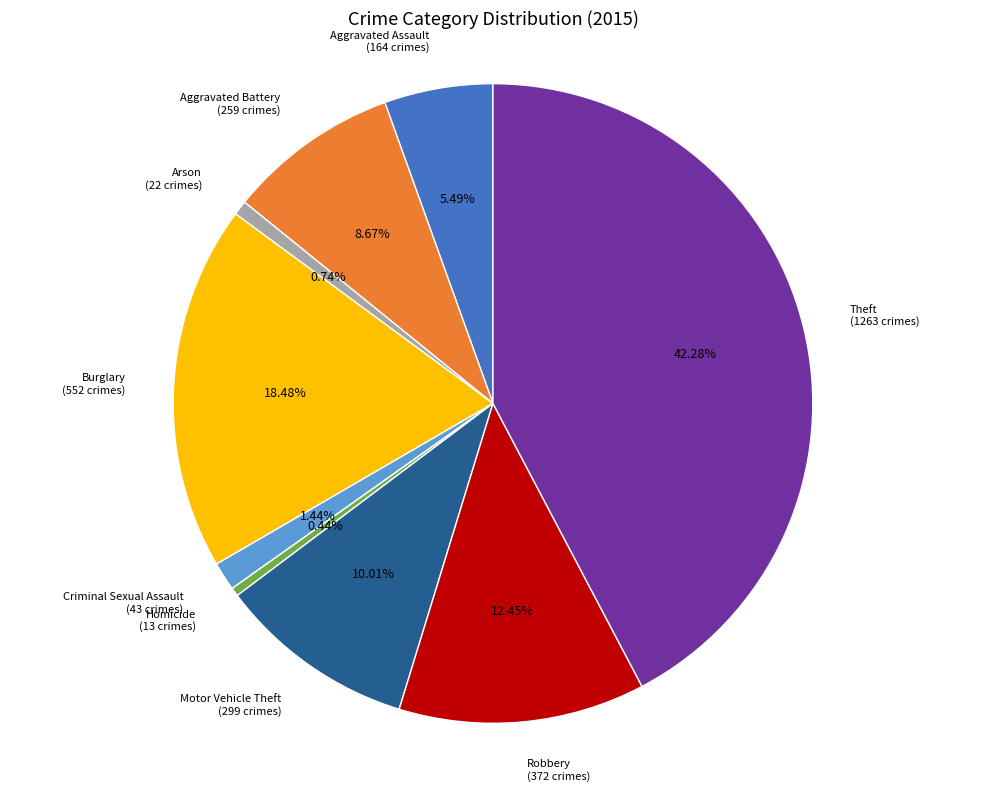

How many slices are in this pie chart?

9